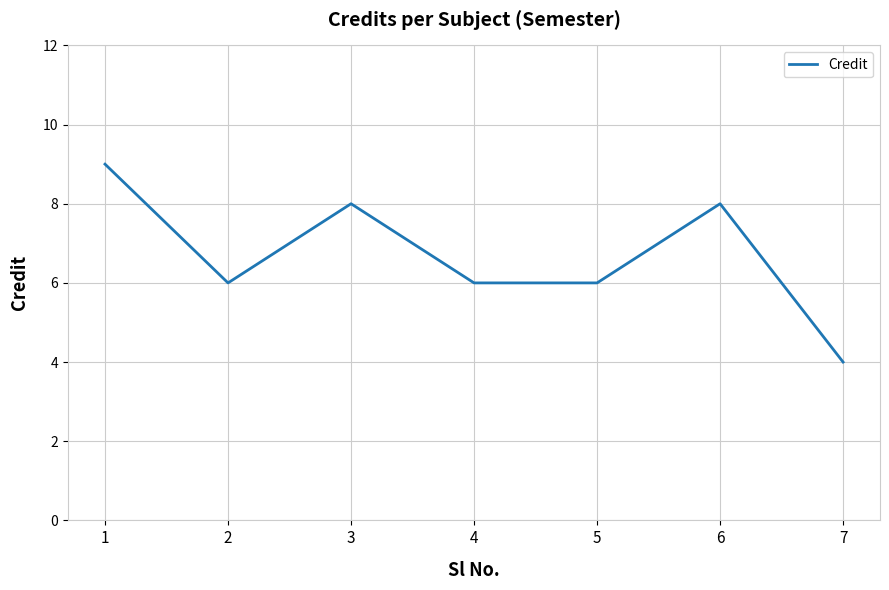

What is the sum of all values?

47